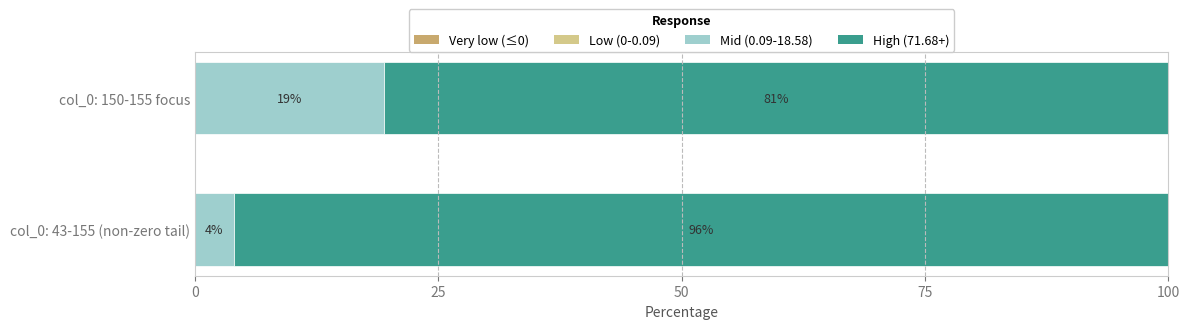

What is the total value across all series at col_0: 43-155 (non-zero tail)?

100.0